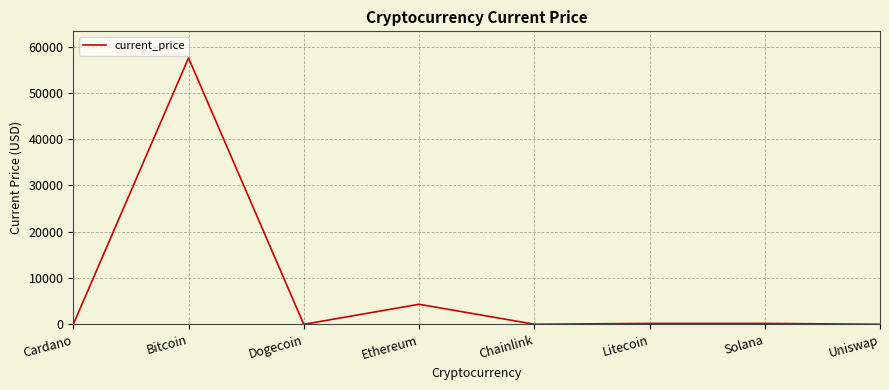

What is the change in value from Dogecoin to Solana?

+201.6